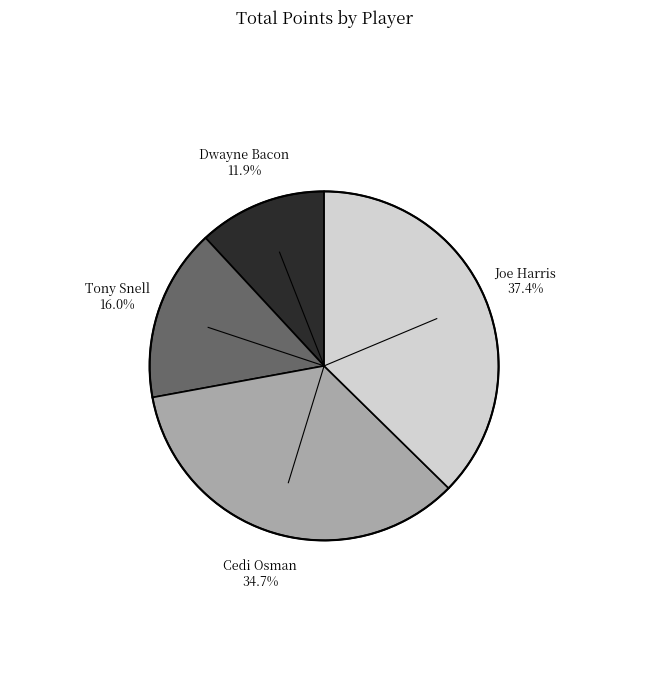

Count the number of slices in the pie.

4